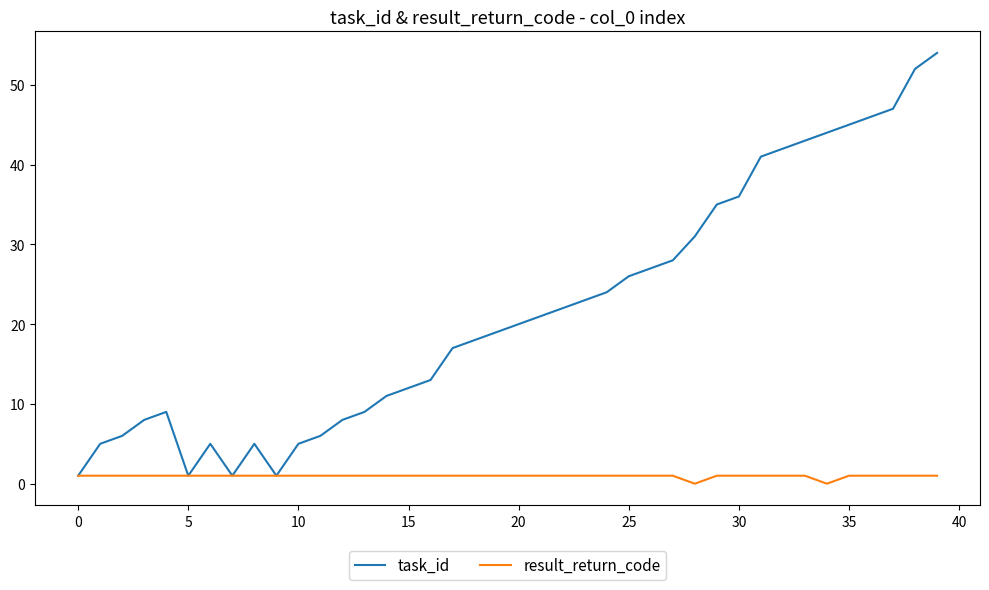

Which series has the largest total across all categories?

task_id